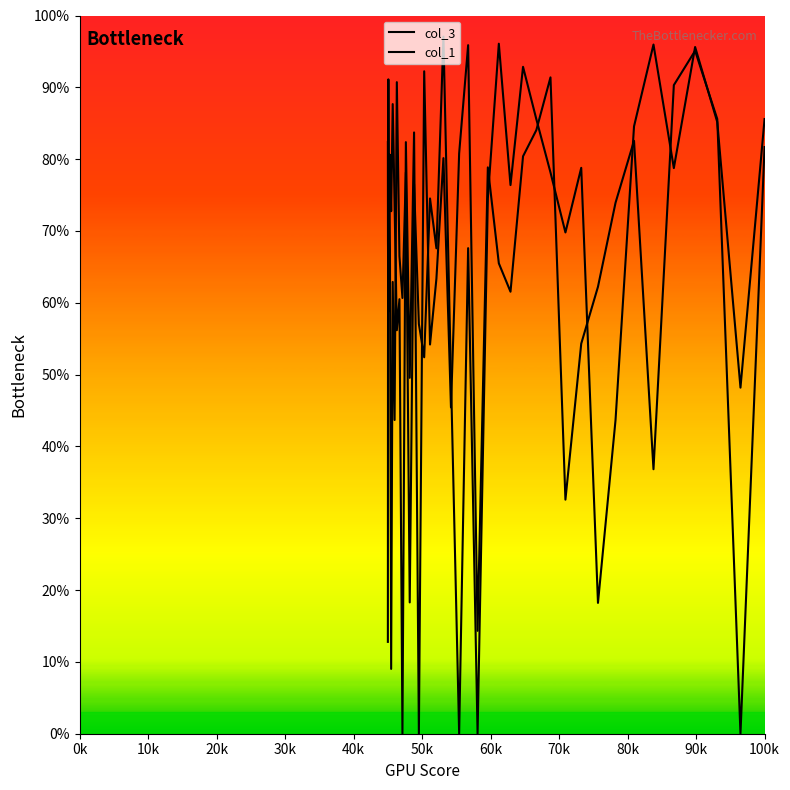

Is this an area chart (filled region under the line)?

No